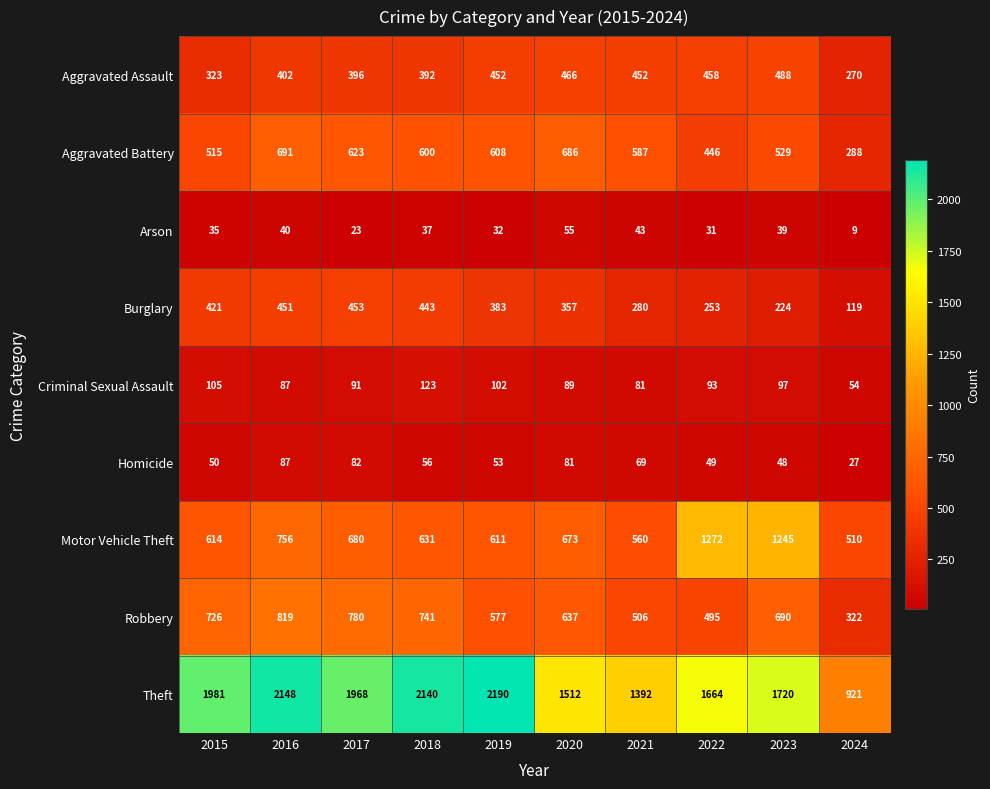

What is the sum of the Robbery values at 2019 and 2022?

1072